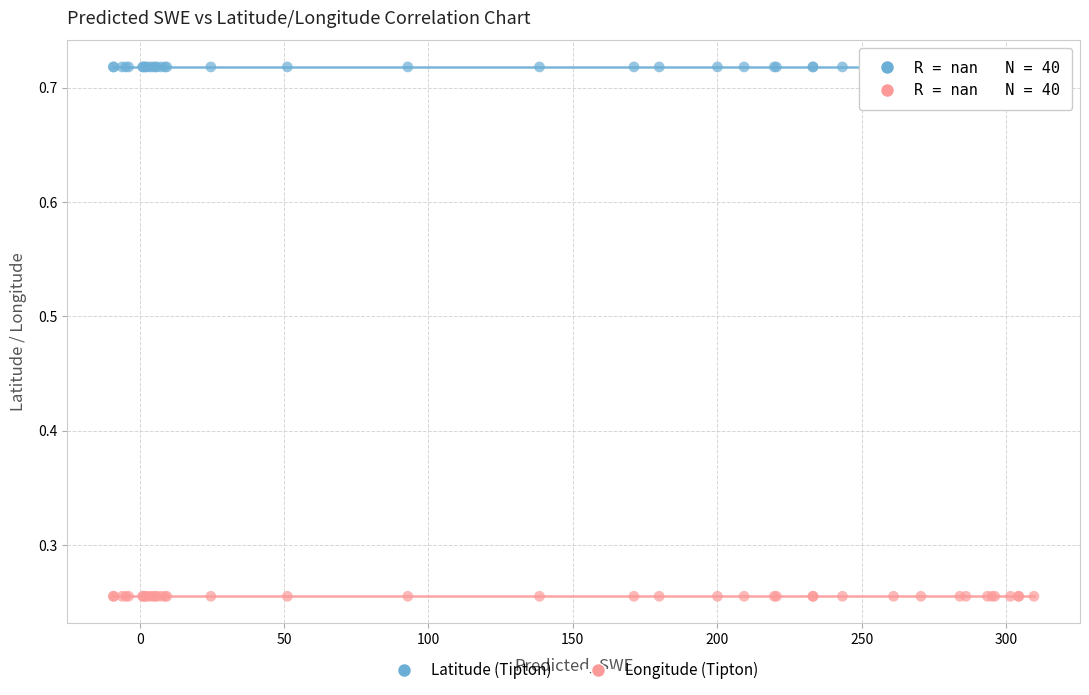

Which series reaches the minimum Y coordinate?

Longitude (Tipton)